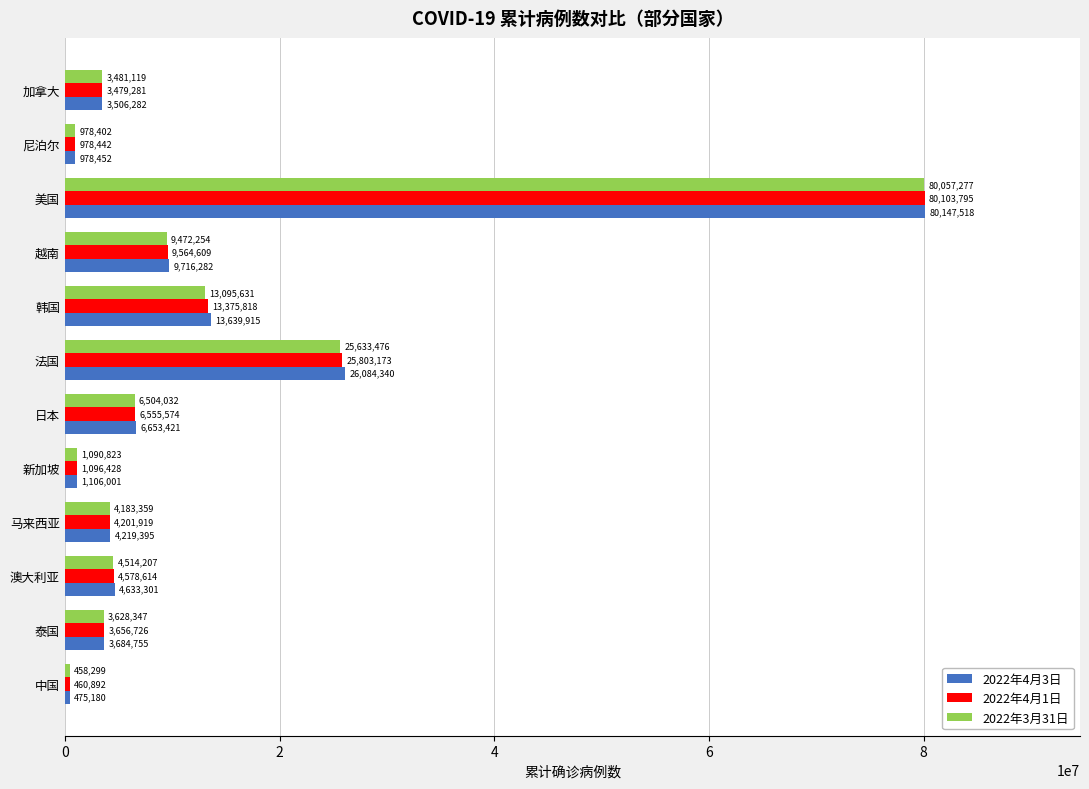

What is the difference between the second highest and second lowest values in the 2022年4月3日 series?

25105888